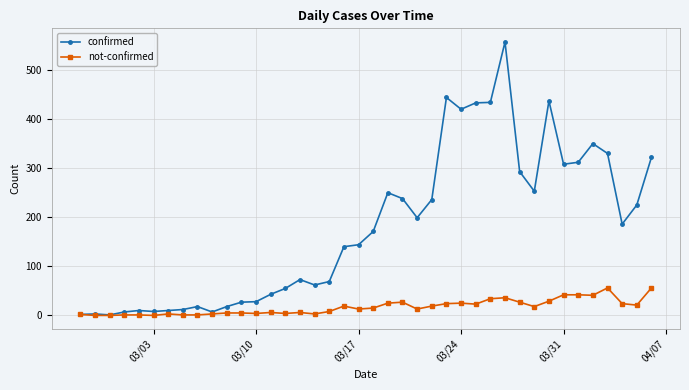

True or false: not-confirmed has more than 0 interior local peaks.

True